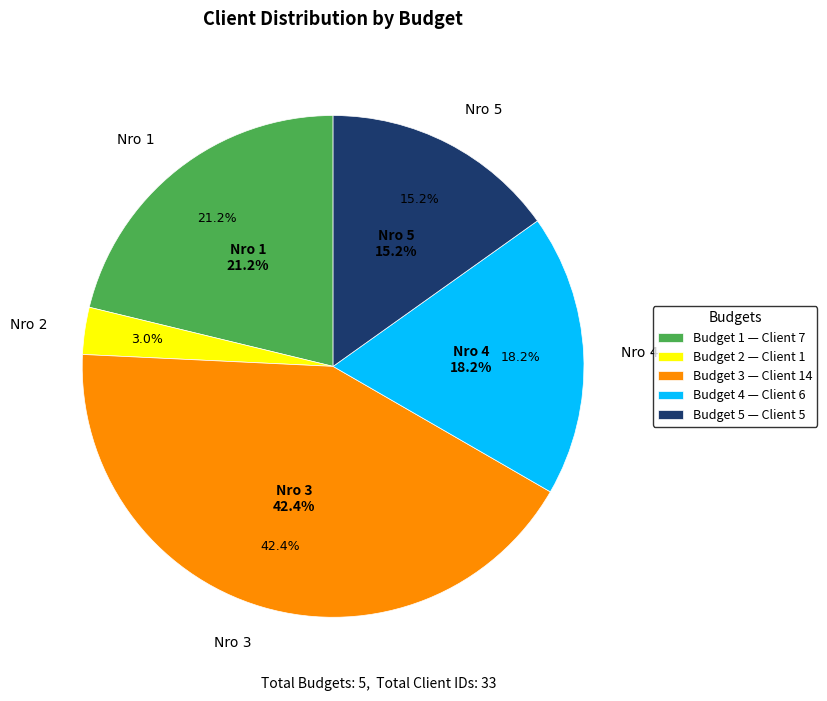

Approximately how many times larger is the value at 4 compared to 5?

1.2